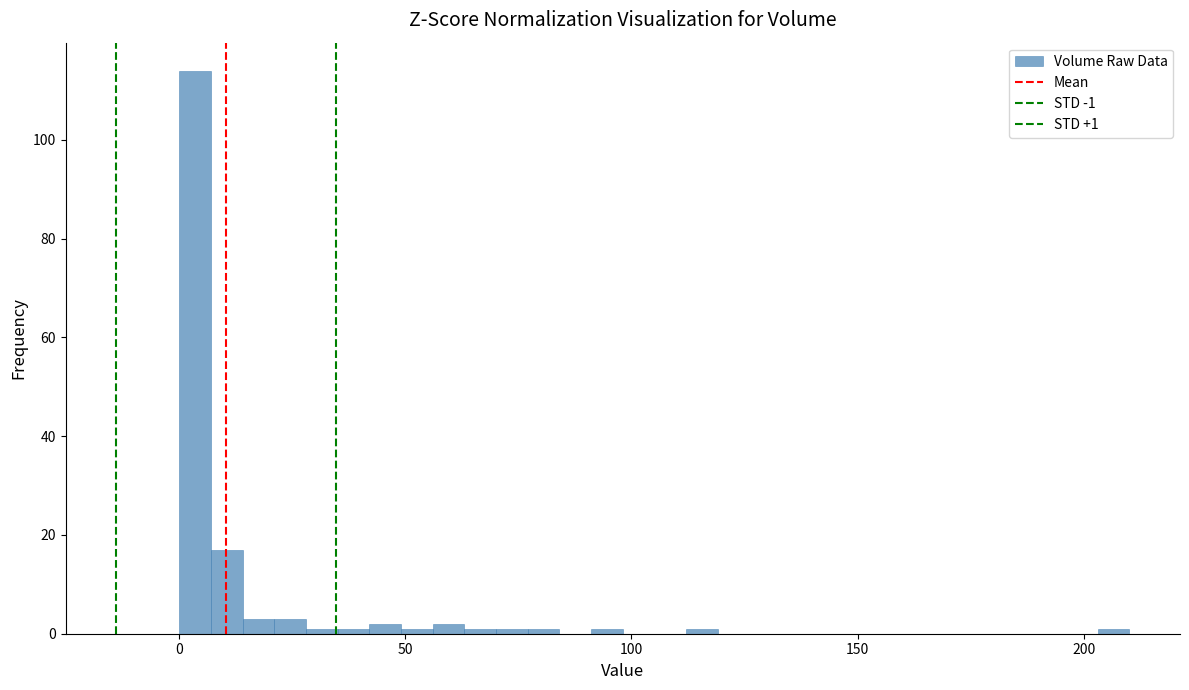

Around what value on the x-axis is the tallest bar? Give the approximate position of its centre, as read against the axis.

5